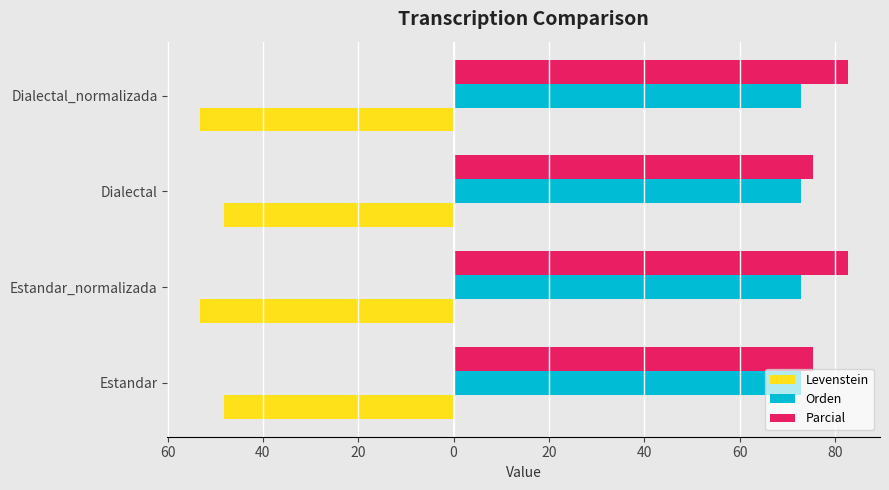

What are all the series names shown in the legend?

Levenstein, Orden, Parcial